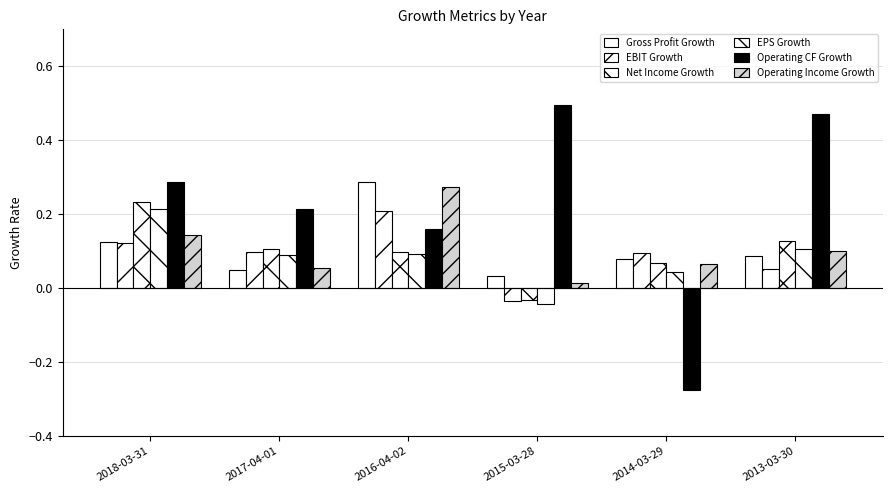

Count the EBIT Growth values in the range 0 to 1.

5